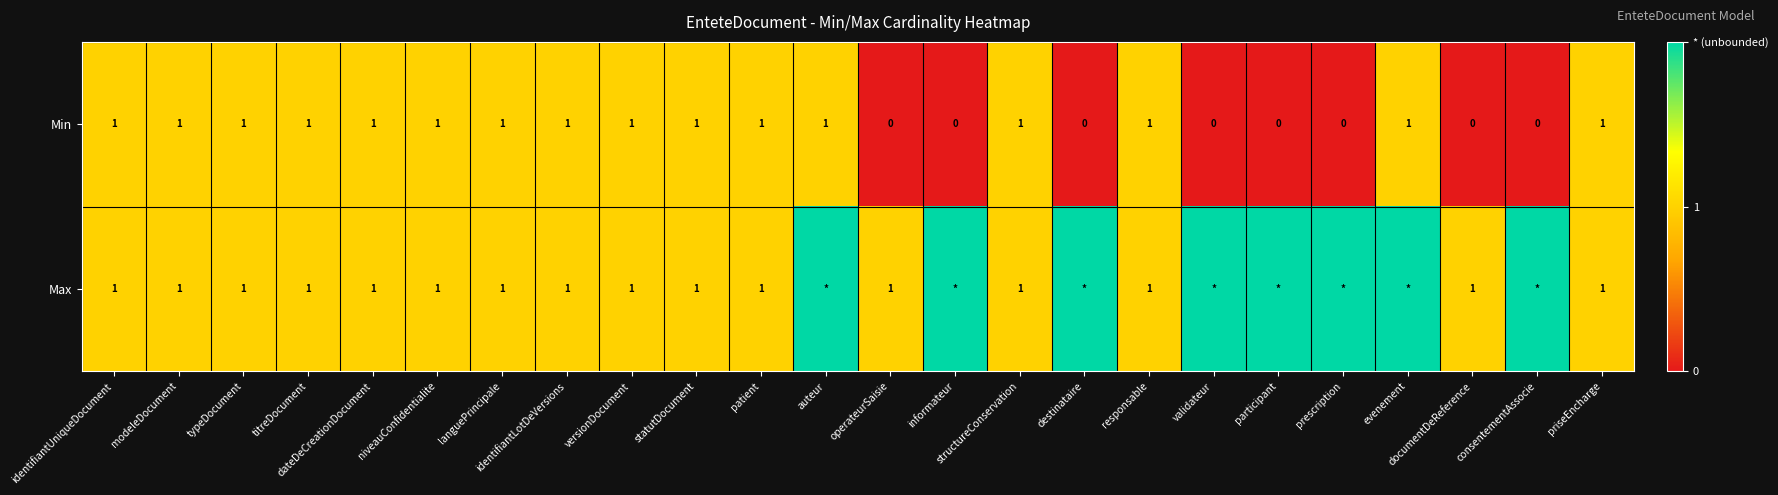

What is the difference between the second highest and minimum values in the Min series?

1